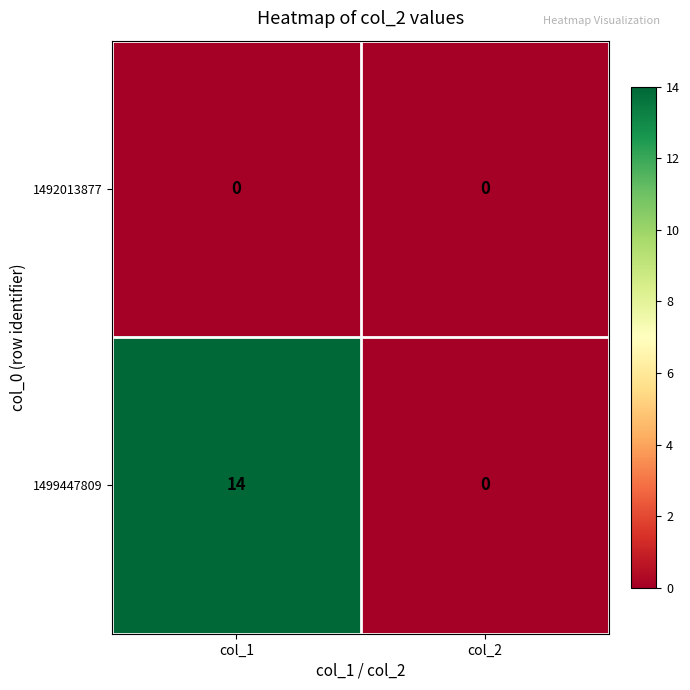

What is the sum of all 1499447809 values?

14